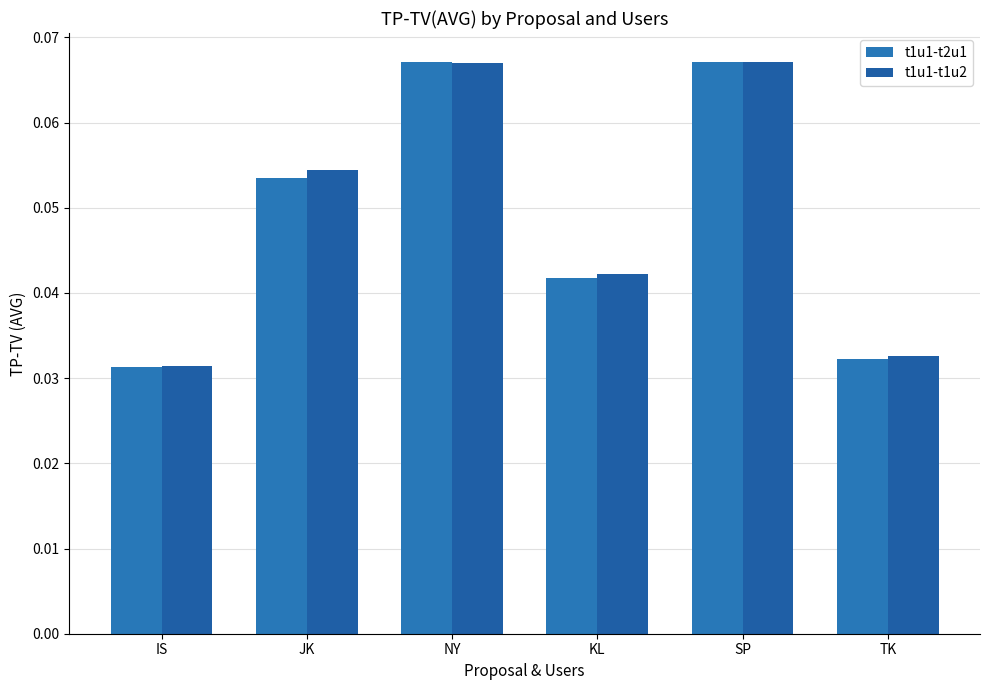

How many bars are there in each group?

2